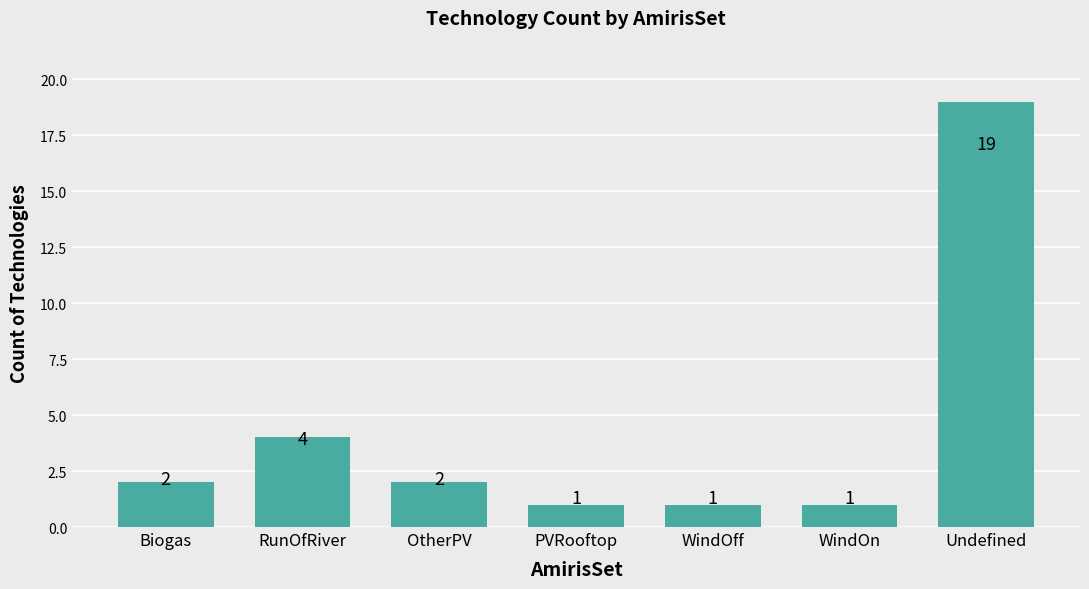

What is the greatest value displayed?

19